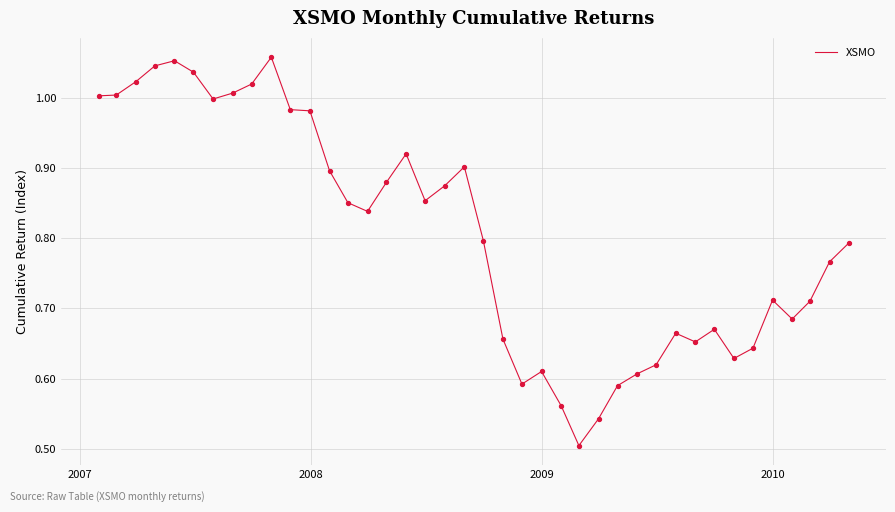

How many lines are shown in the chart?

1